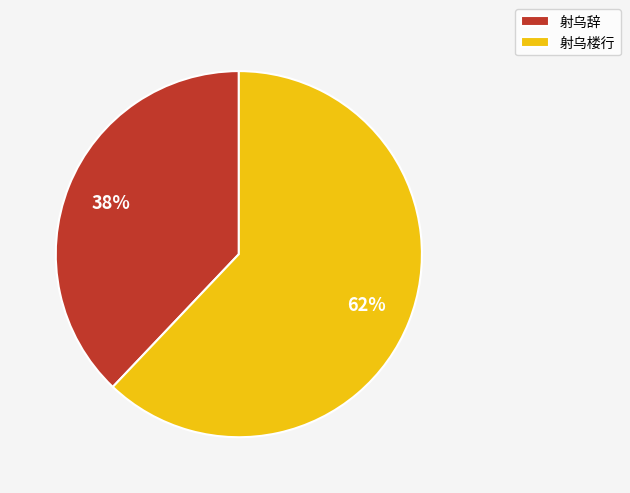

What percentage is the 射乌楼行 slice, to the nearest percent?

62%